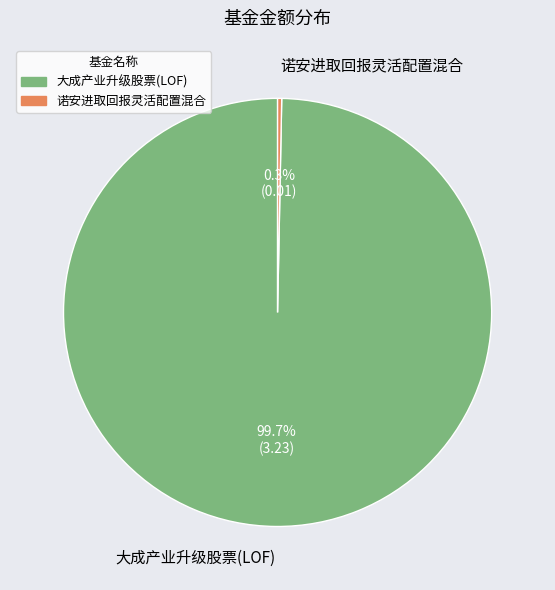

What is the smallest slice in the pie chart?

诺安进取回报灵活配置混合